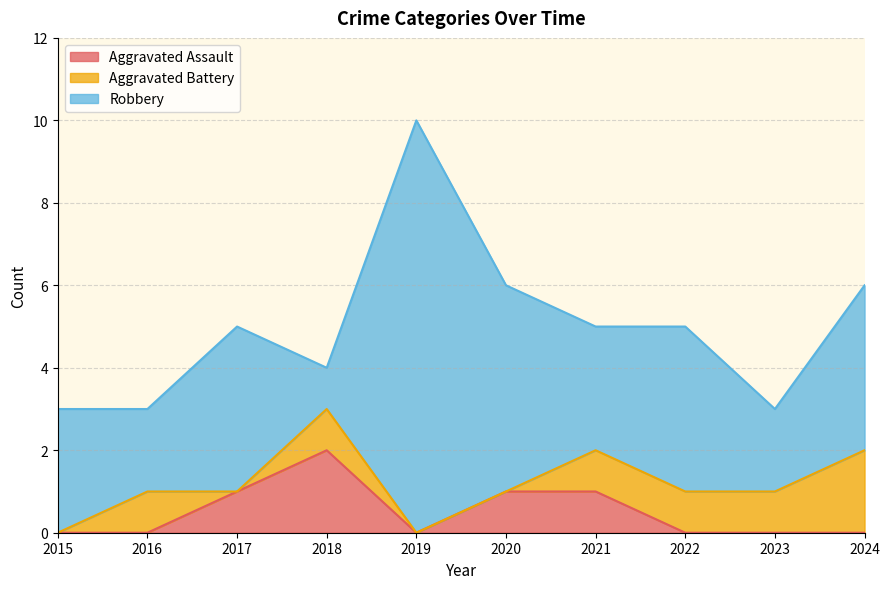

Is it true that Aggravated Assault equals 0 at 2019?

True